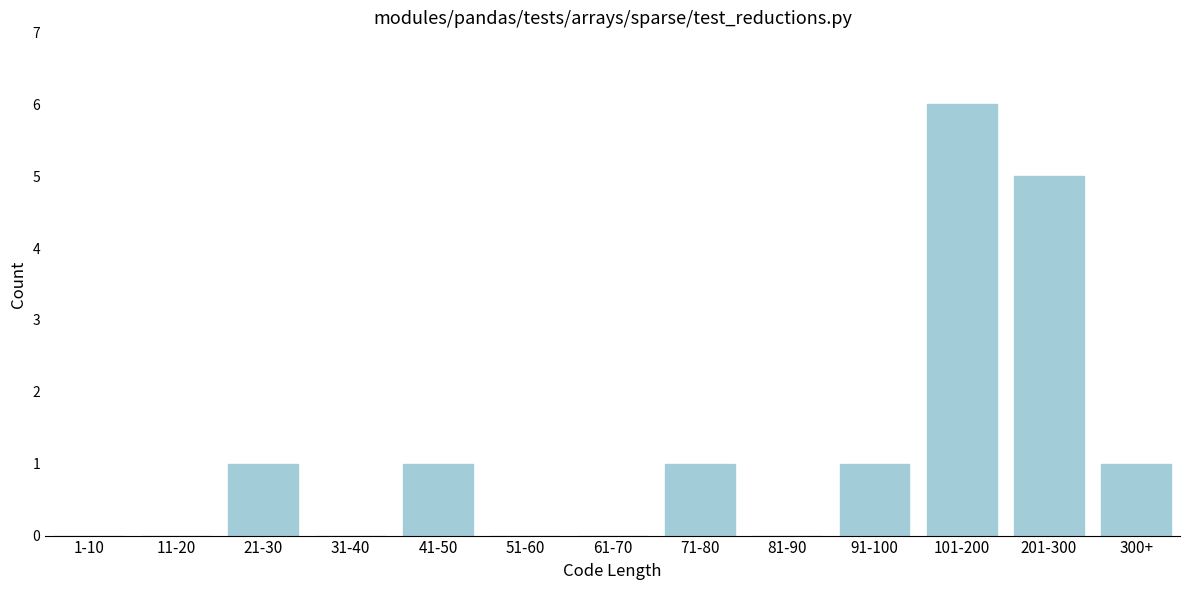

Reading right to left, what are all the values shown in this chart?

300+=1	201-300=5	101-200=6	91-100=1	81-90=0	71-80=1	61-70=0	51-60=0	41-50=1	31-40=0	21-30=1	11-20=0	1-10=0